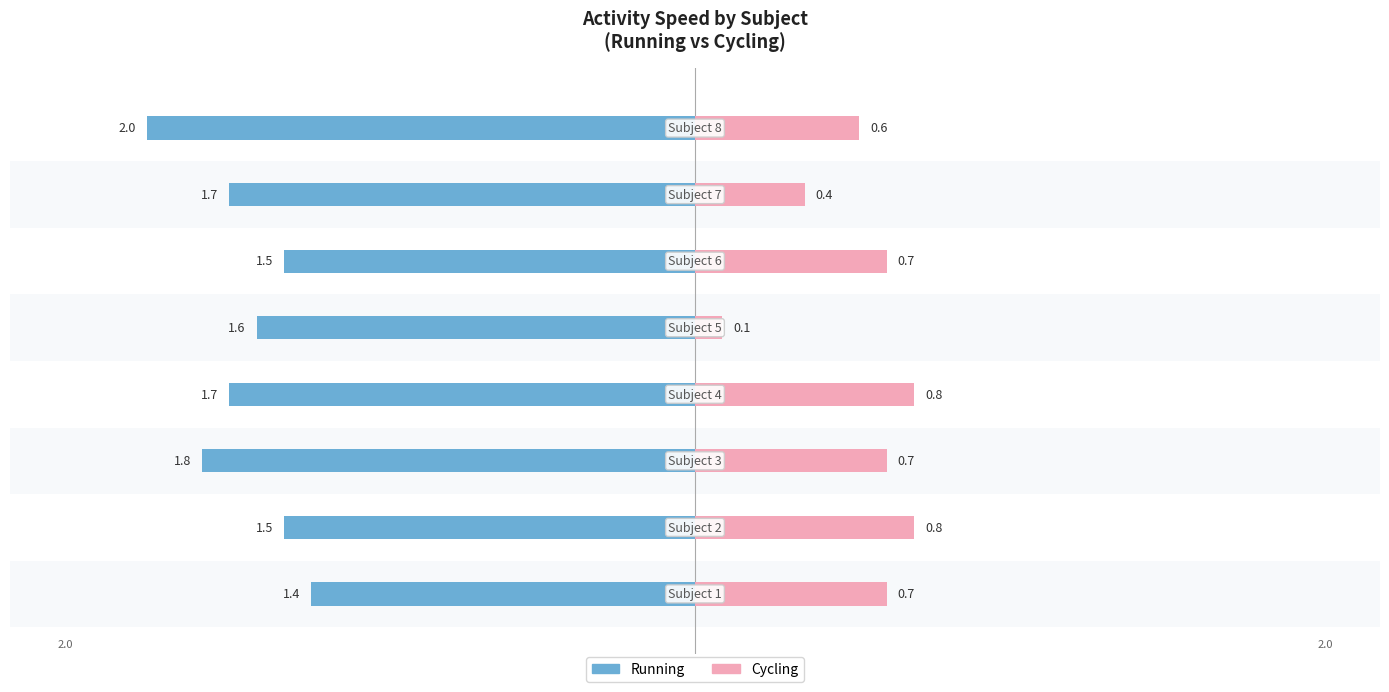

What is the difference between the maximum and minimum values in the Cycling series?

0.7